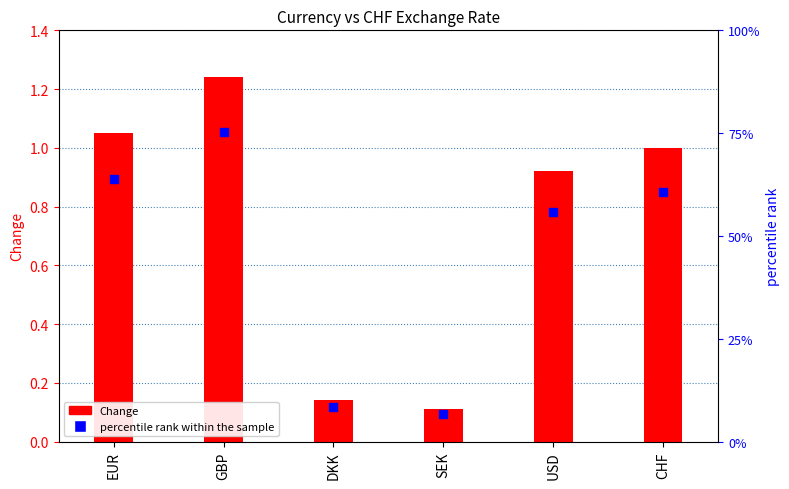

At which category is the sum across all series the highest?

GBP